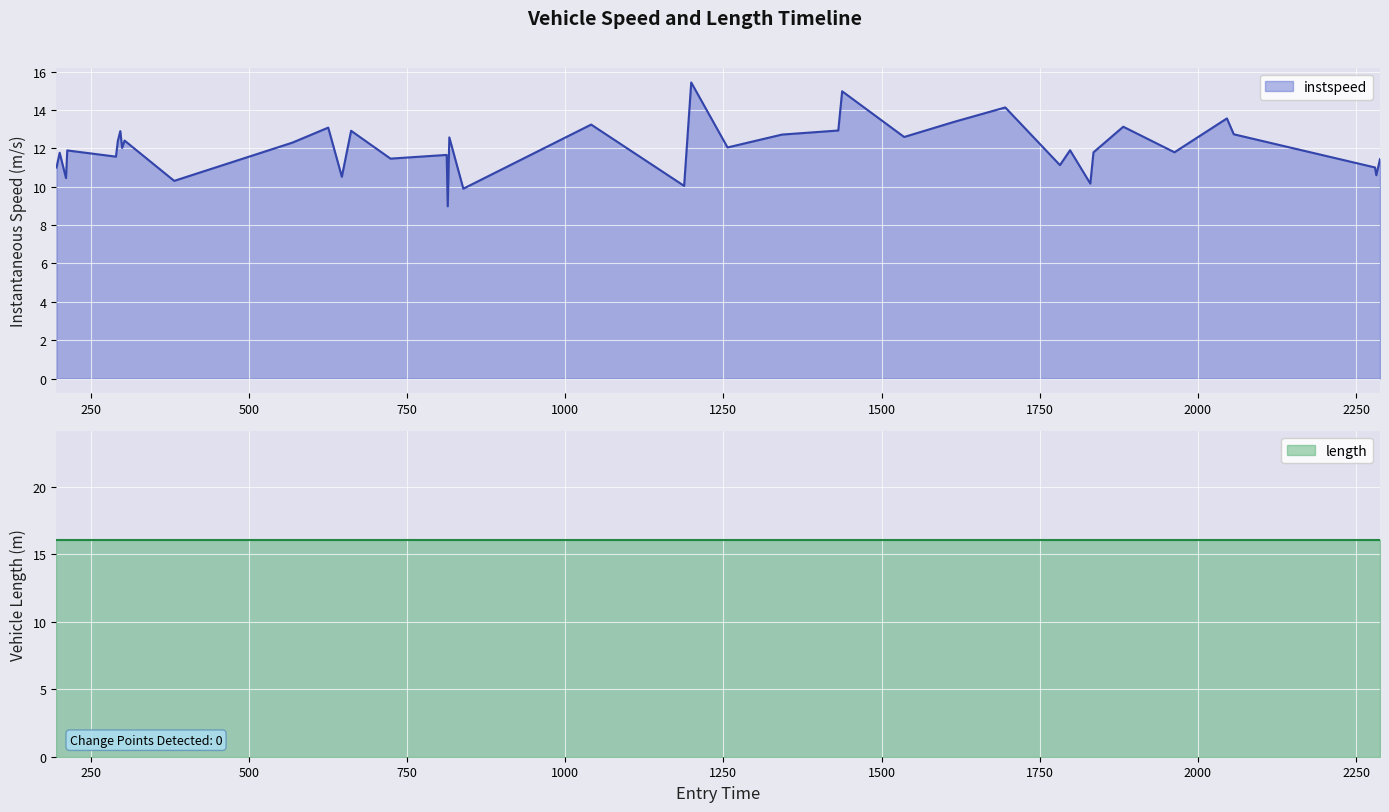

How many interior local valleys (lower than both neighbors) does the data have?

15